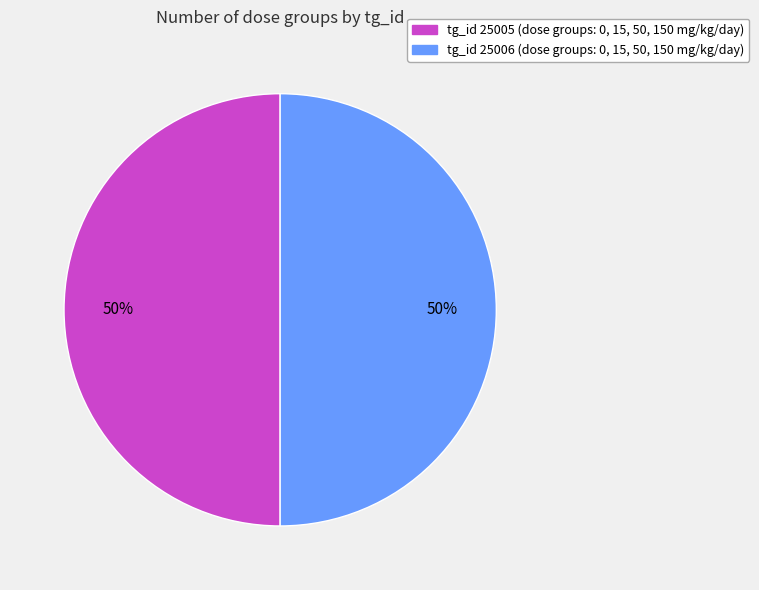

To the nearest percent, what is the average slice percentage?

50%